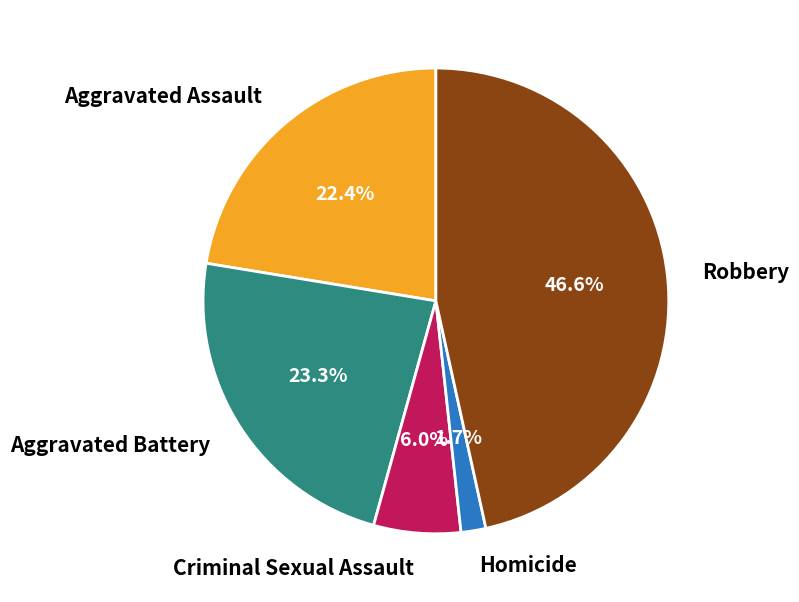

Rank the categories by value from highest to lowest.

Robbery, Aggravated Battery, Aggravated Assault, Criminal Sexual Assault, Homicide